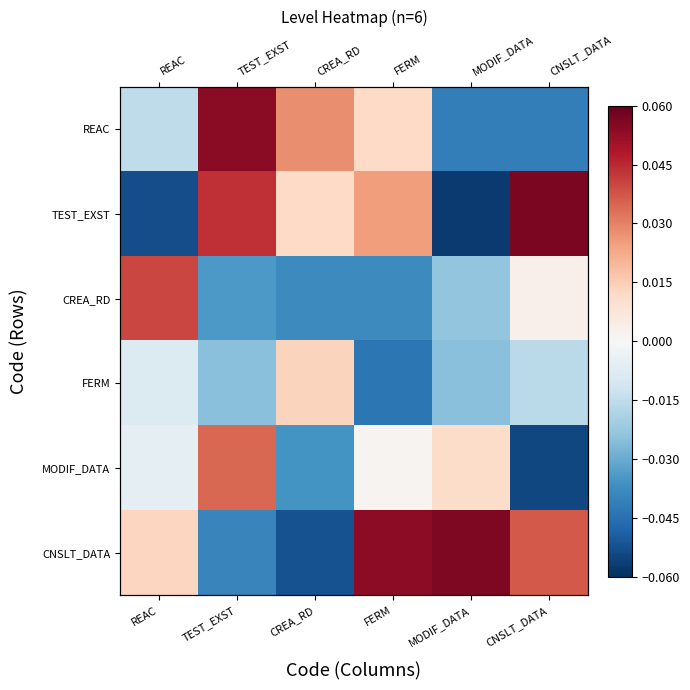

Which series has the largest total across all categories?

CNSLT_DATA